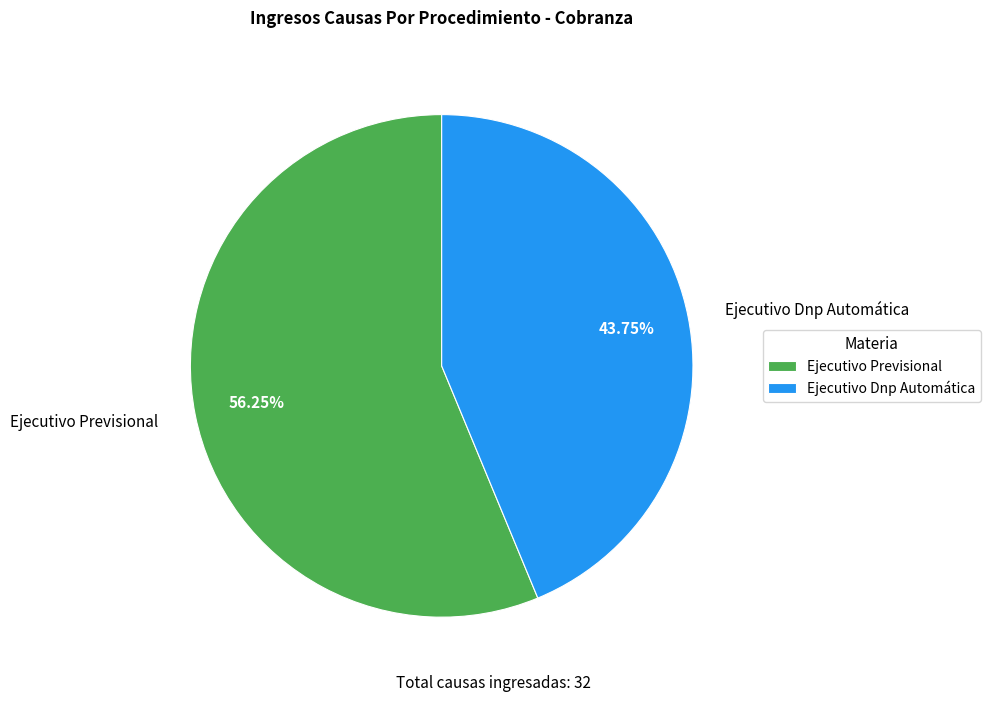

True or false: Ejecutivo Dnp Automática accounts for 44% of the total.

True